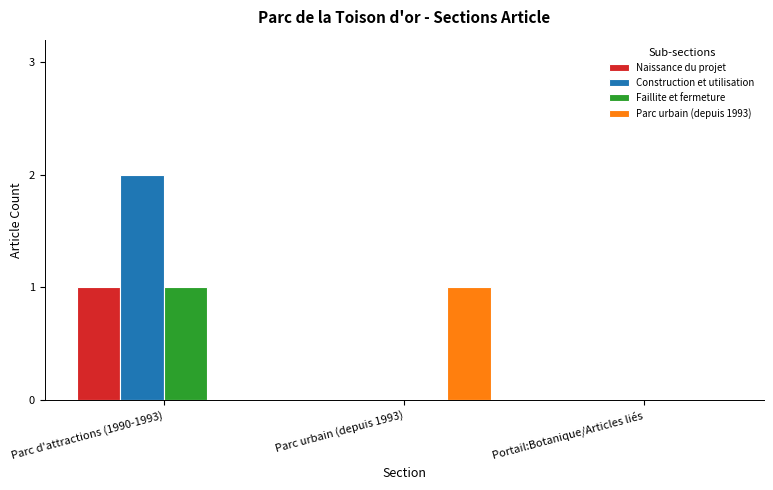

Reading left to right, extract all data points from this chart.

Naissance du projet: 1	0	0
Construction et utilisation: 2	0	0
Faillite et fermeture: 1	0	0
Parc urbain (depuis 1993): 0	1	0